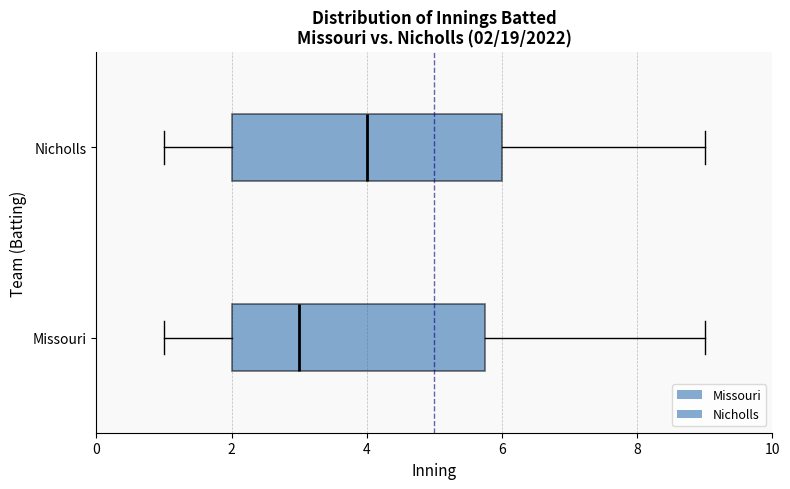

Which box's median line is the furthest to the left?

Missouri